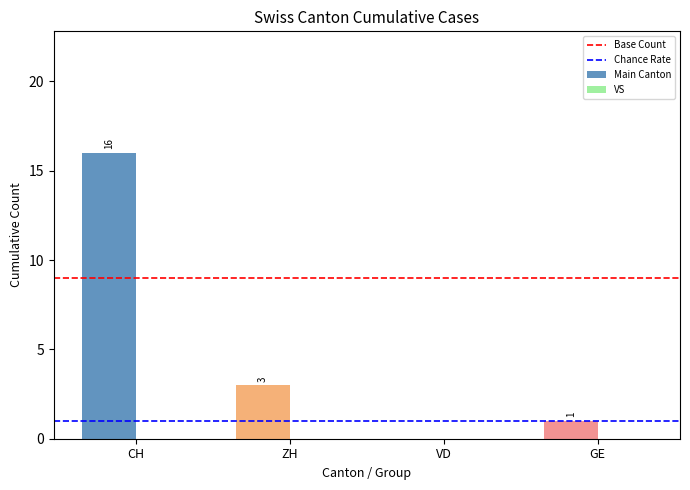

Which has a higher value, VD or ZH?

ZH